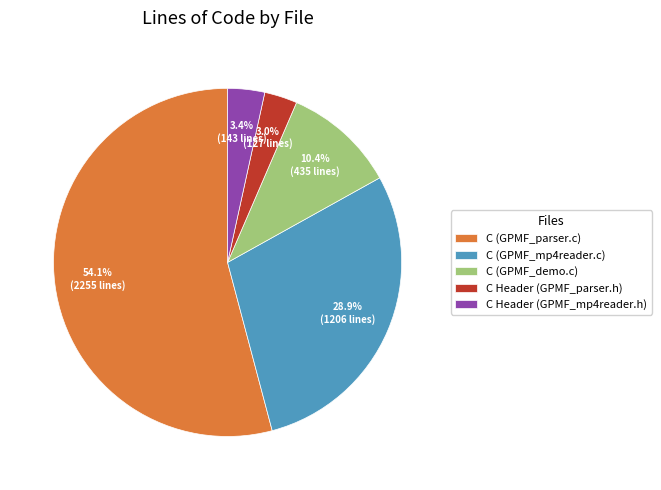

Which slice is the largest?

C (GPMF_parser.c)